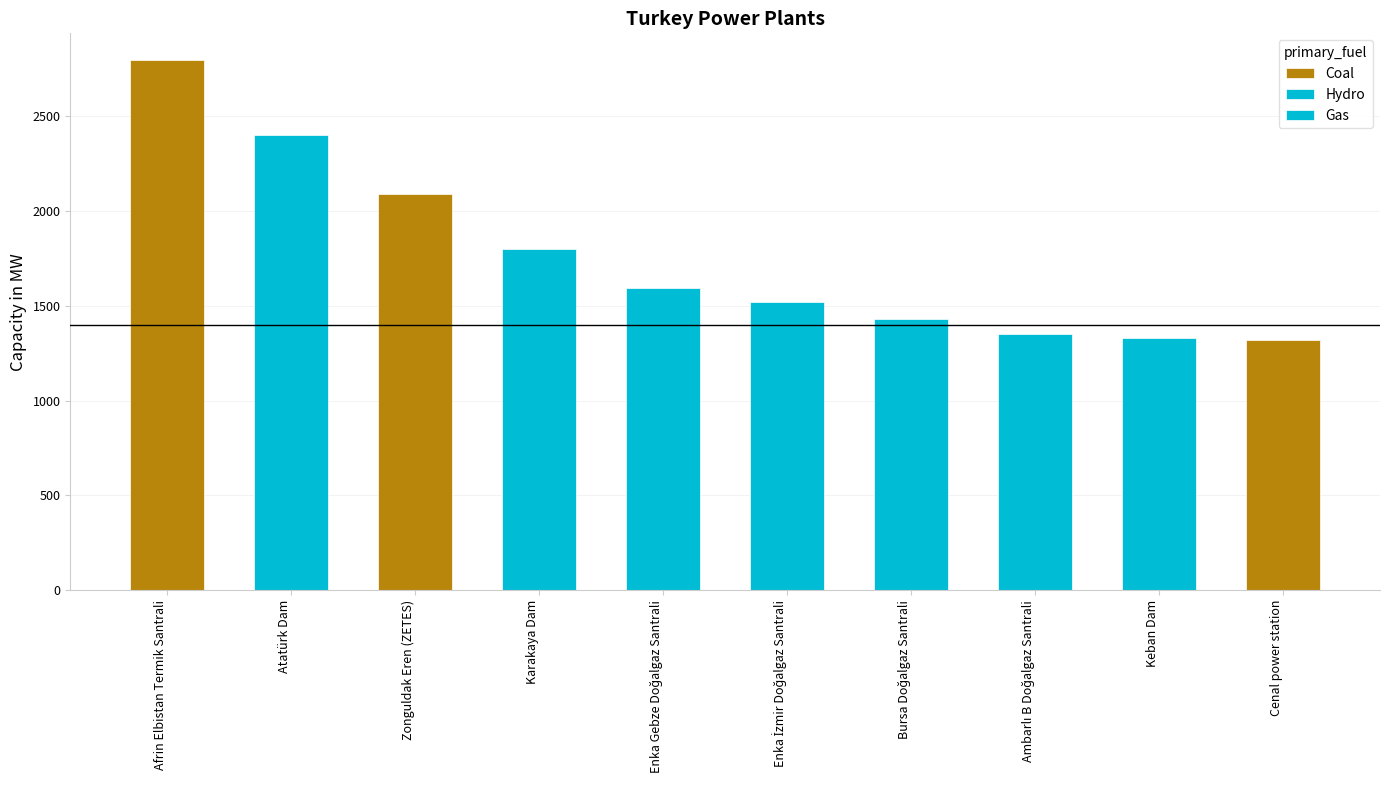

How many bars are there in total?

10